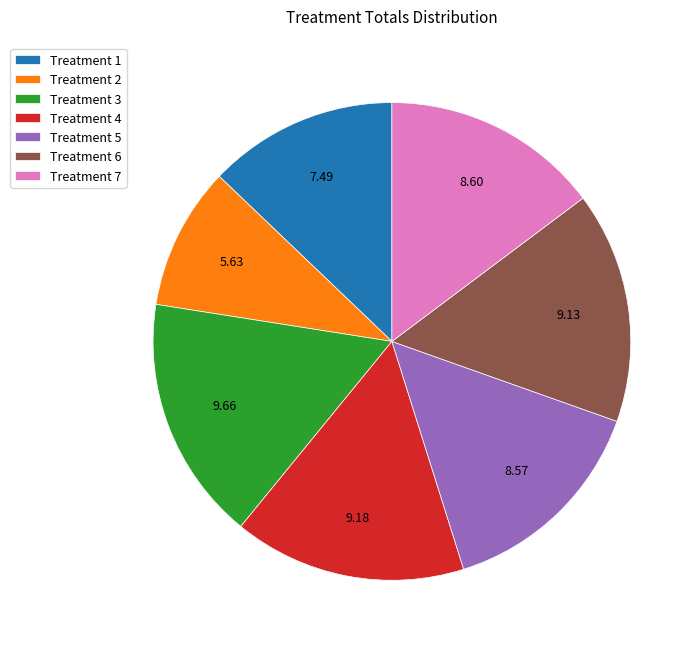

Does Treatment 7 account for over 50% of the chart?

No